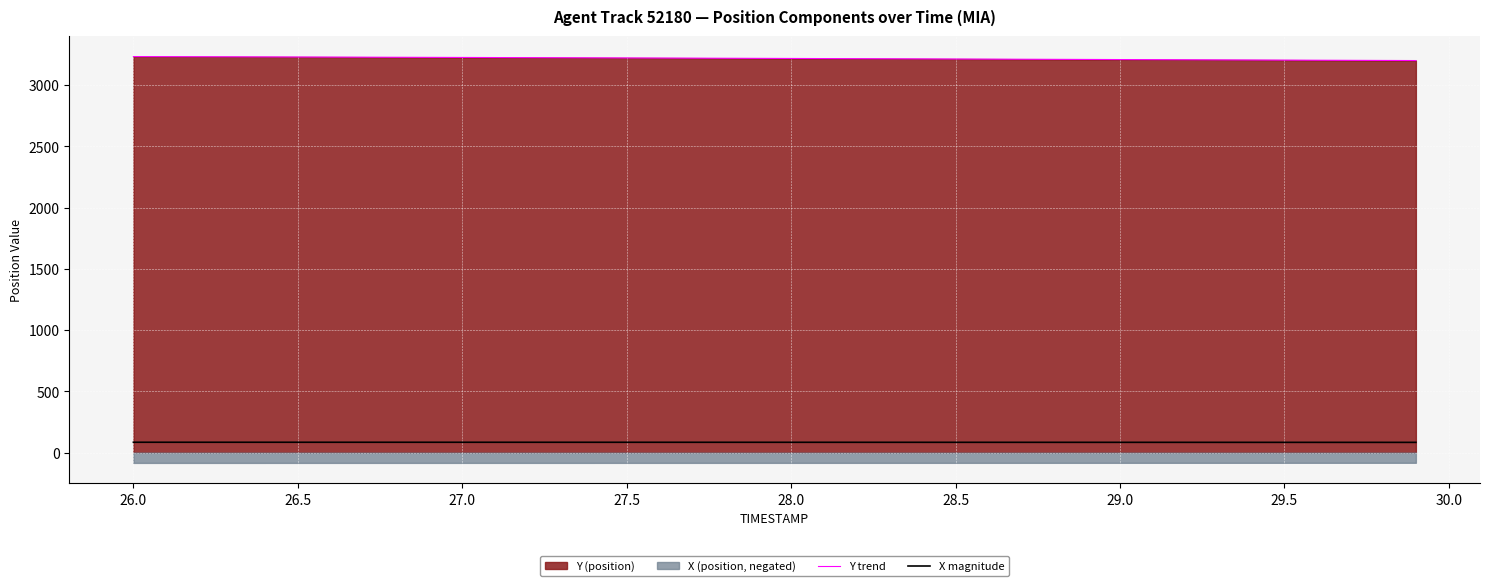

True or false: X magnitude and Y trend cross at least once.

False